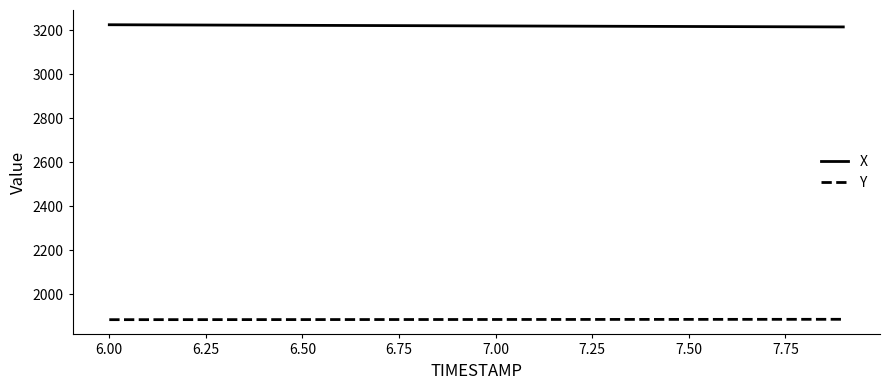

True or false: Y and X intersect in this chart.

False